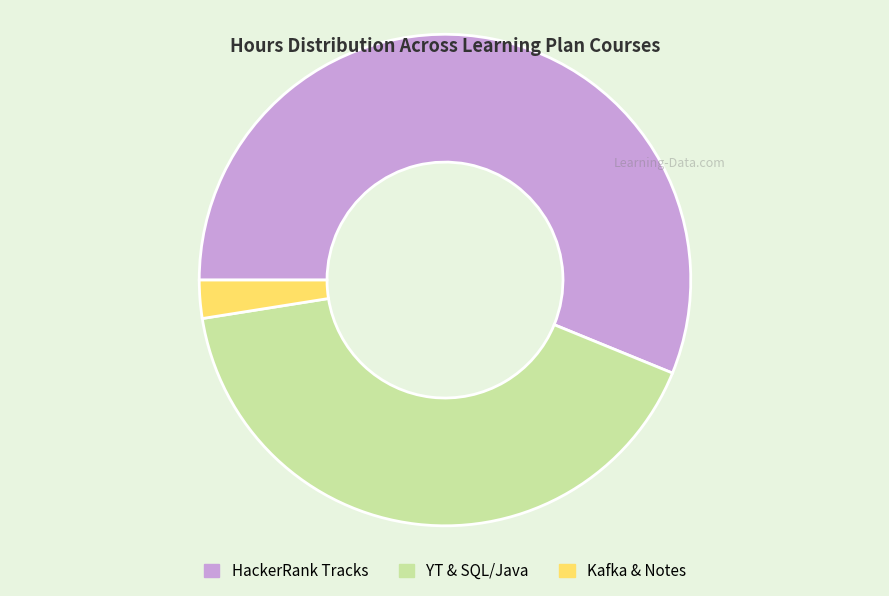

Does any single category account for the majority?

Yes